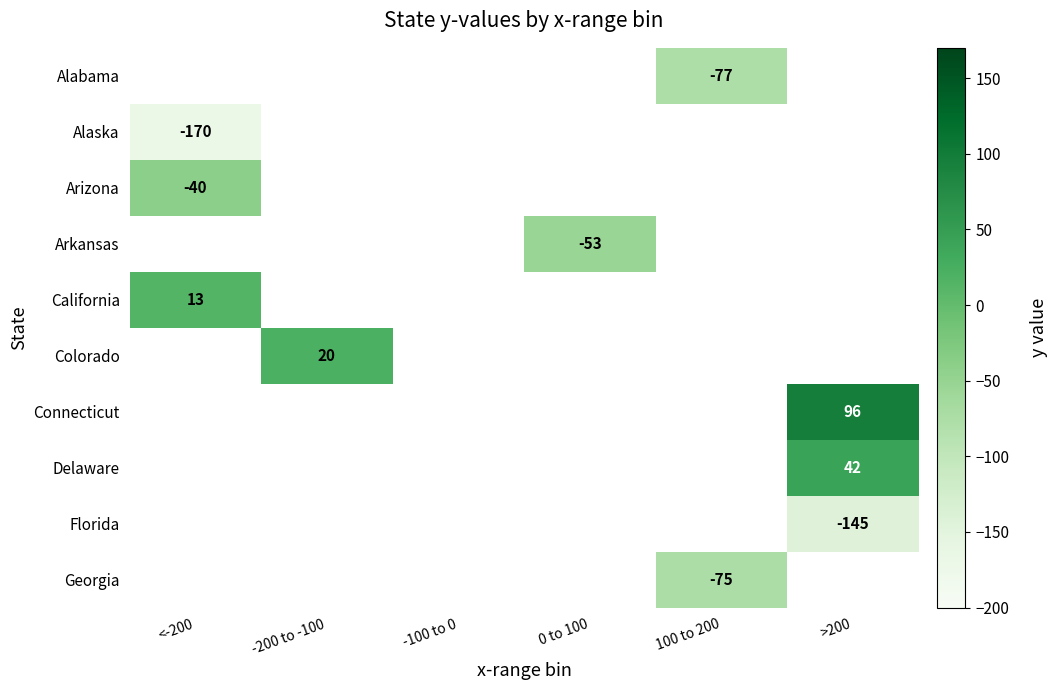

The Florida series shows -145 at >200. True or false?

True